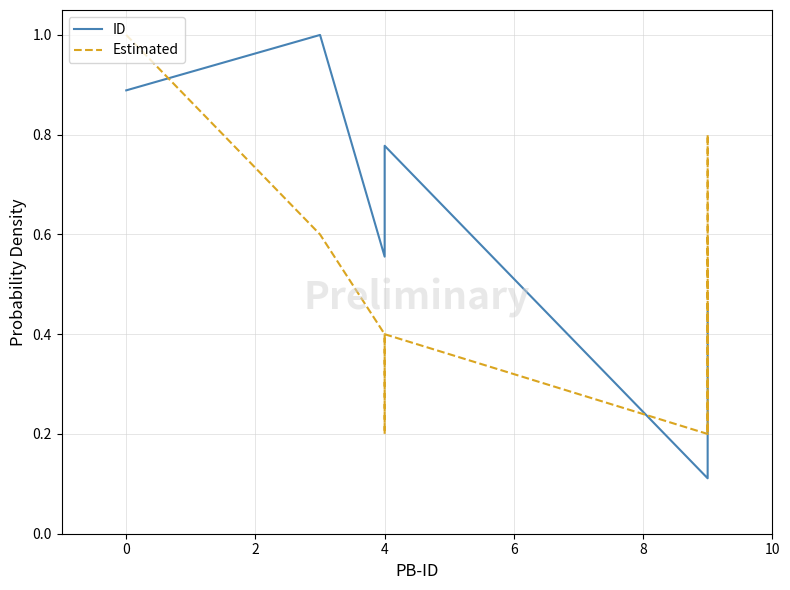

What is the sum of the Estimated values at 8 and 4?

0.8